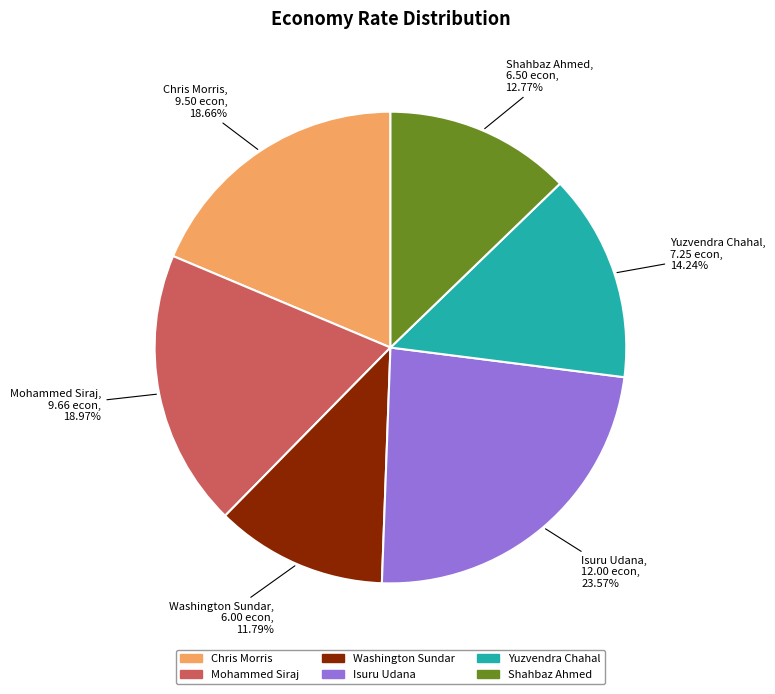

To the nearest percent, what portion does Yuzvendra Chahal represent?

14%